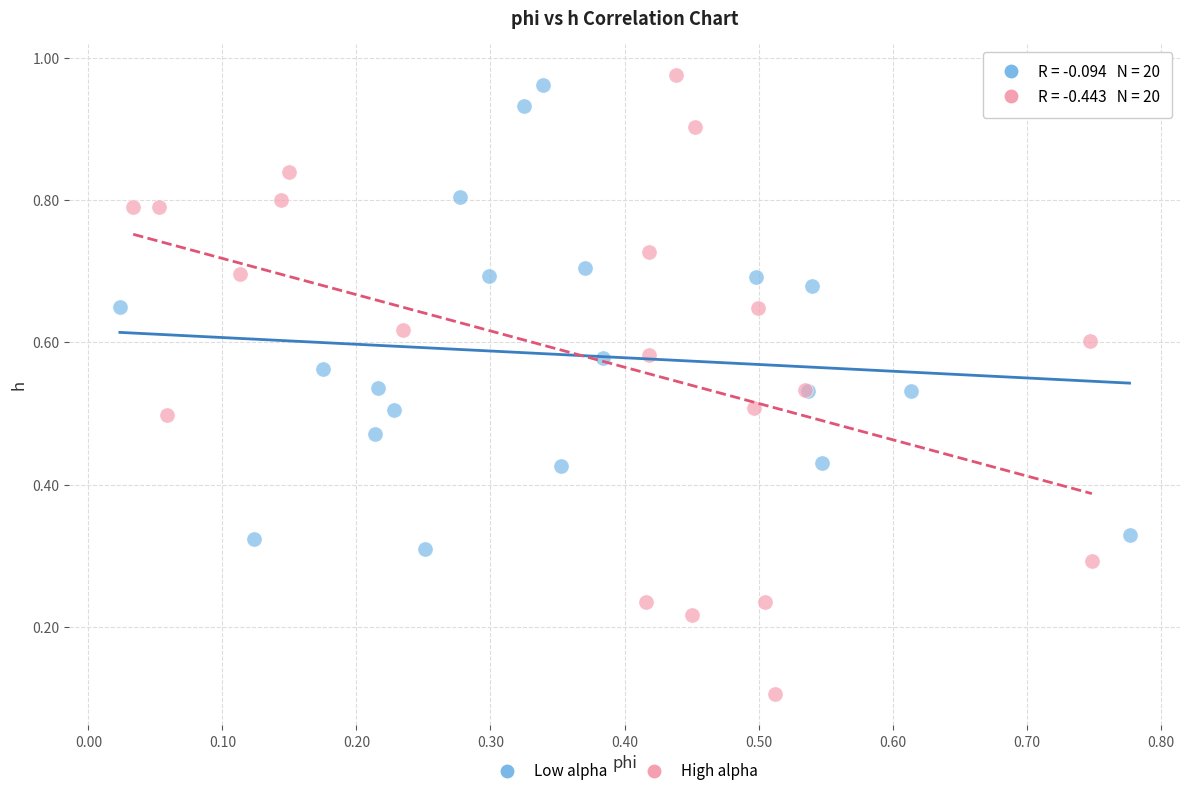

Which series reaches the minimum Y coordinate?

High alpha